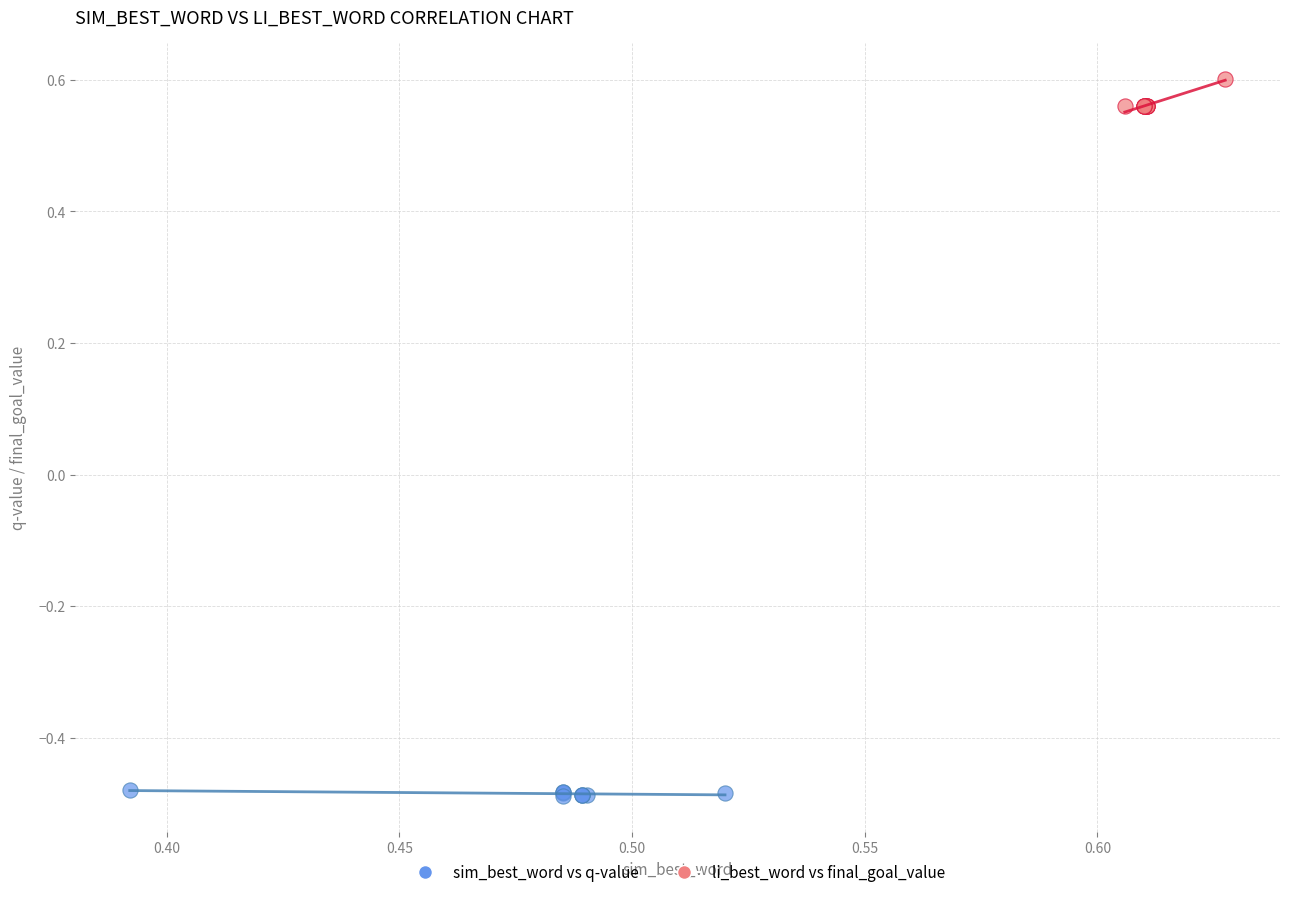

Which series has the widest spread of Y values?

li_best_word vs final_goal_value